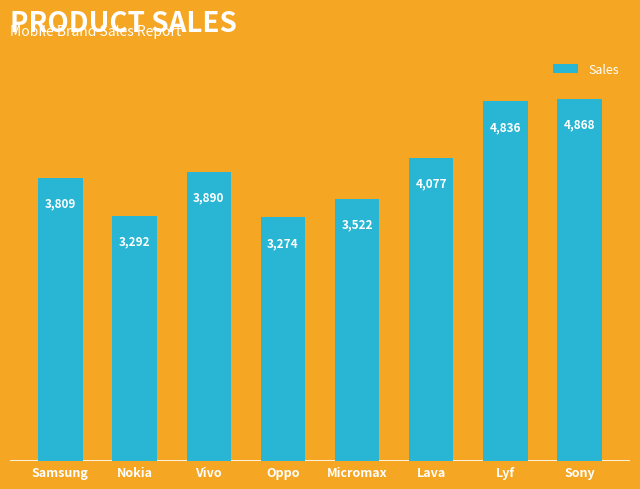

The chart shows a value of 4077 at Lava. True or false?

True